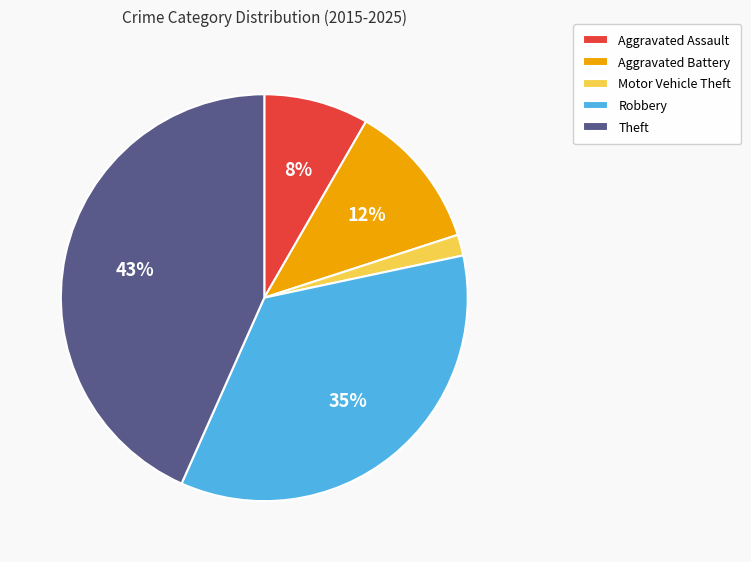

Between Aggravated Battery and Aggravated Assault, which is larger?

Aggravated Battery